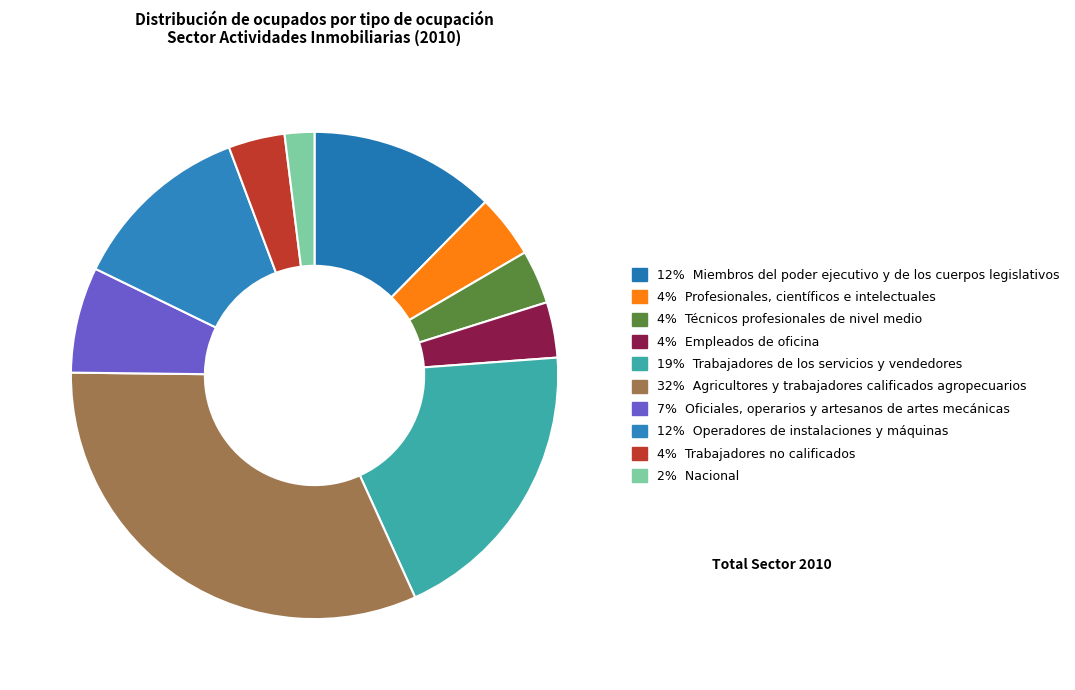

Does any single category account for the majority?

No